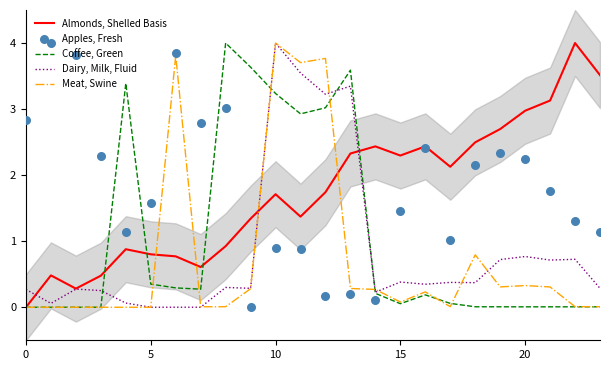

Which series contains the highest Y value?

Almonds, Shelled Basis